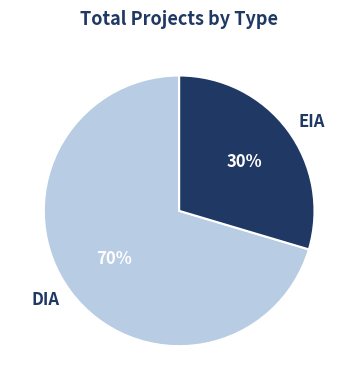

To the nearest percent, what percentage of the pie is DIA?

70%